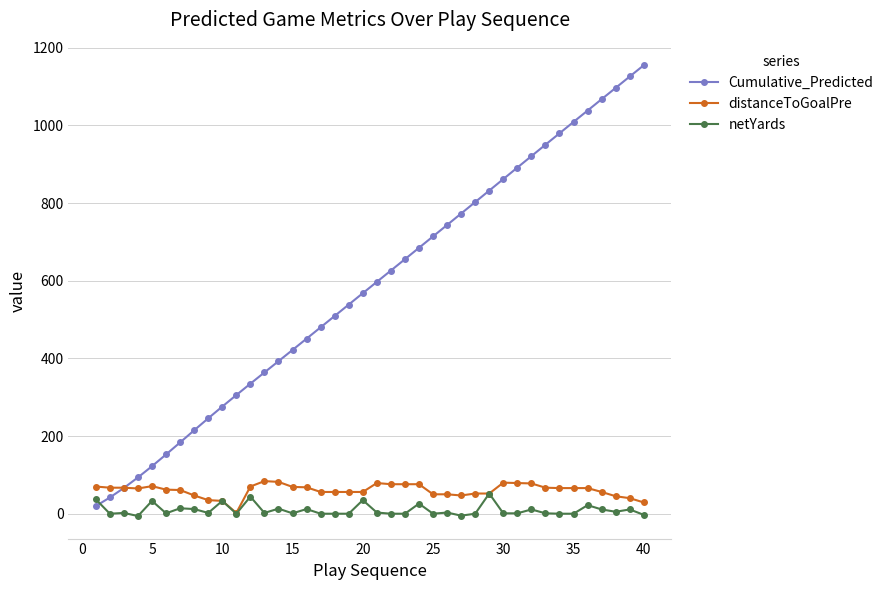

Which series has the widest spread of values?

Cumulative_Predicted